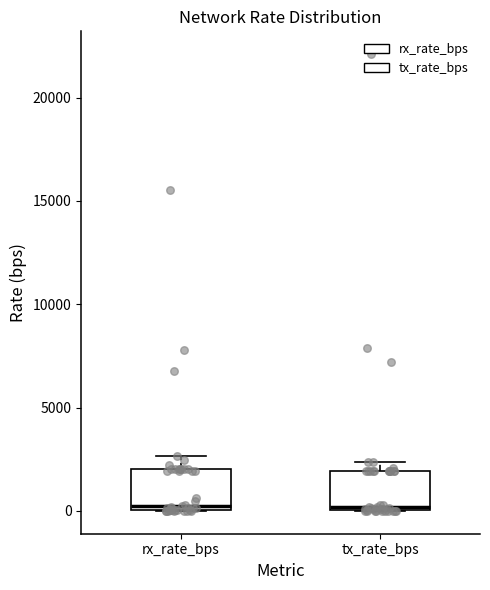

Reading left to right, read every box against the y-axis: the position of its median line, the range the box covers, and the ends of its whiskers. The values are not printed on the chart, so give them approximately, as read against the axis.

rx_rate_bps: median 500, box 0 to 2000, whiskers 0 to 2500
tx_rate_bps: median 0, box 0 to 2000, whiskers 0 to 2500